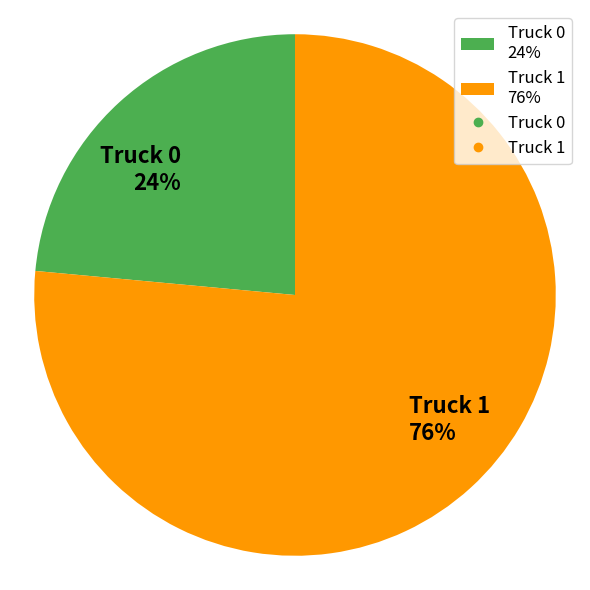

To the nearest percent, what is the combined percentage of Truck 0 24% and Truck 1 76%?

100%